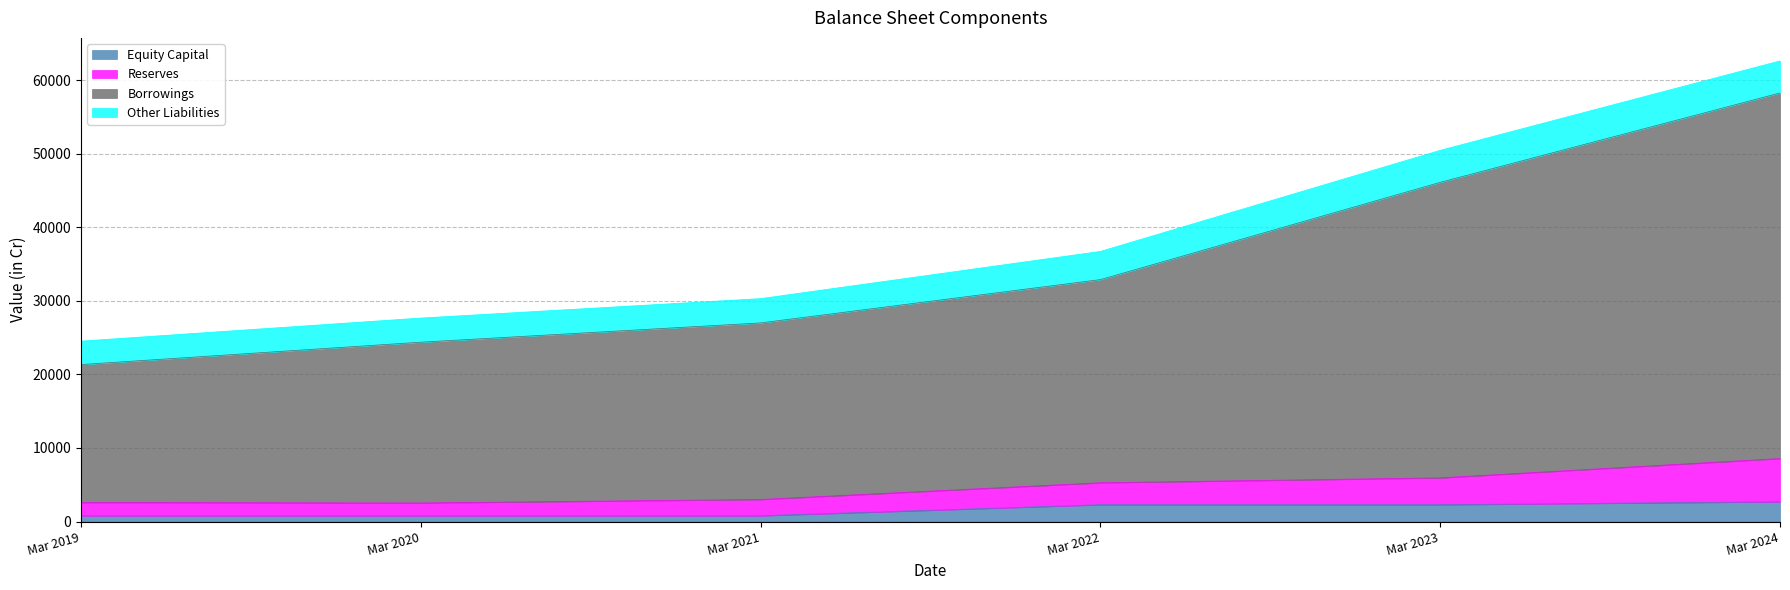

At which label is Borrowings closest to 39792?

Mar 2023